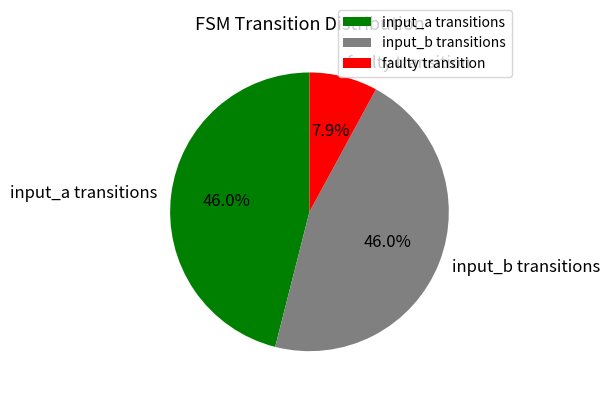

Count the number of slices in the pie.

3